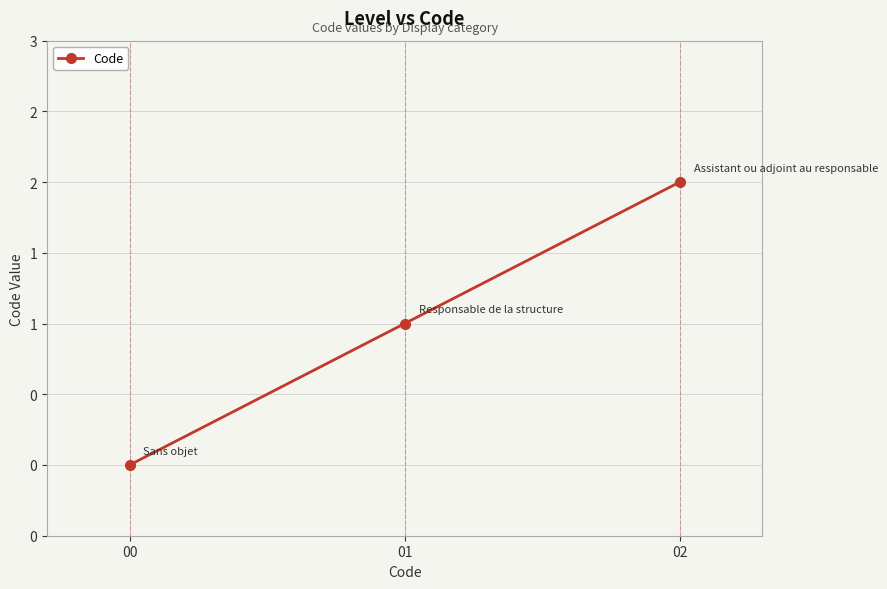

What is the difference between the values at 01 and 00?

1